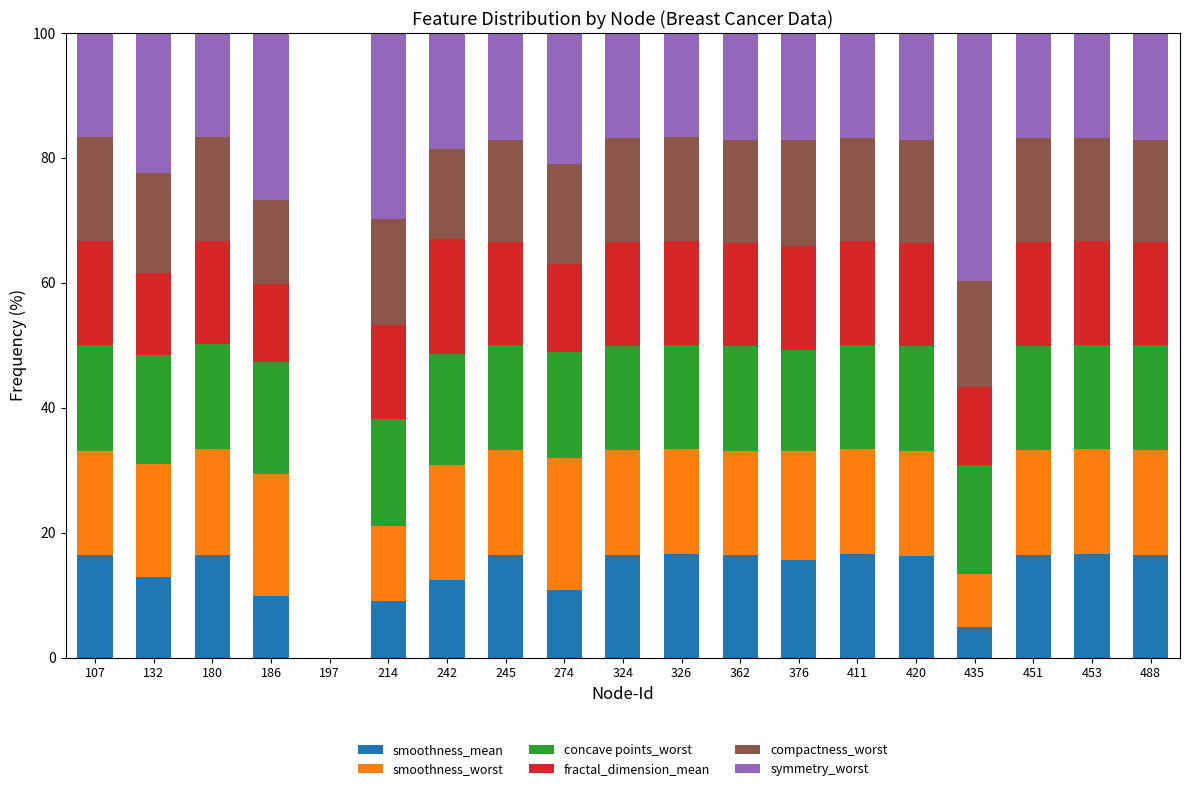

At which category is the sum across all series the highest?

245